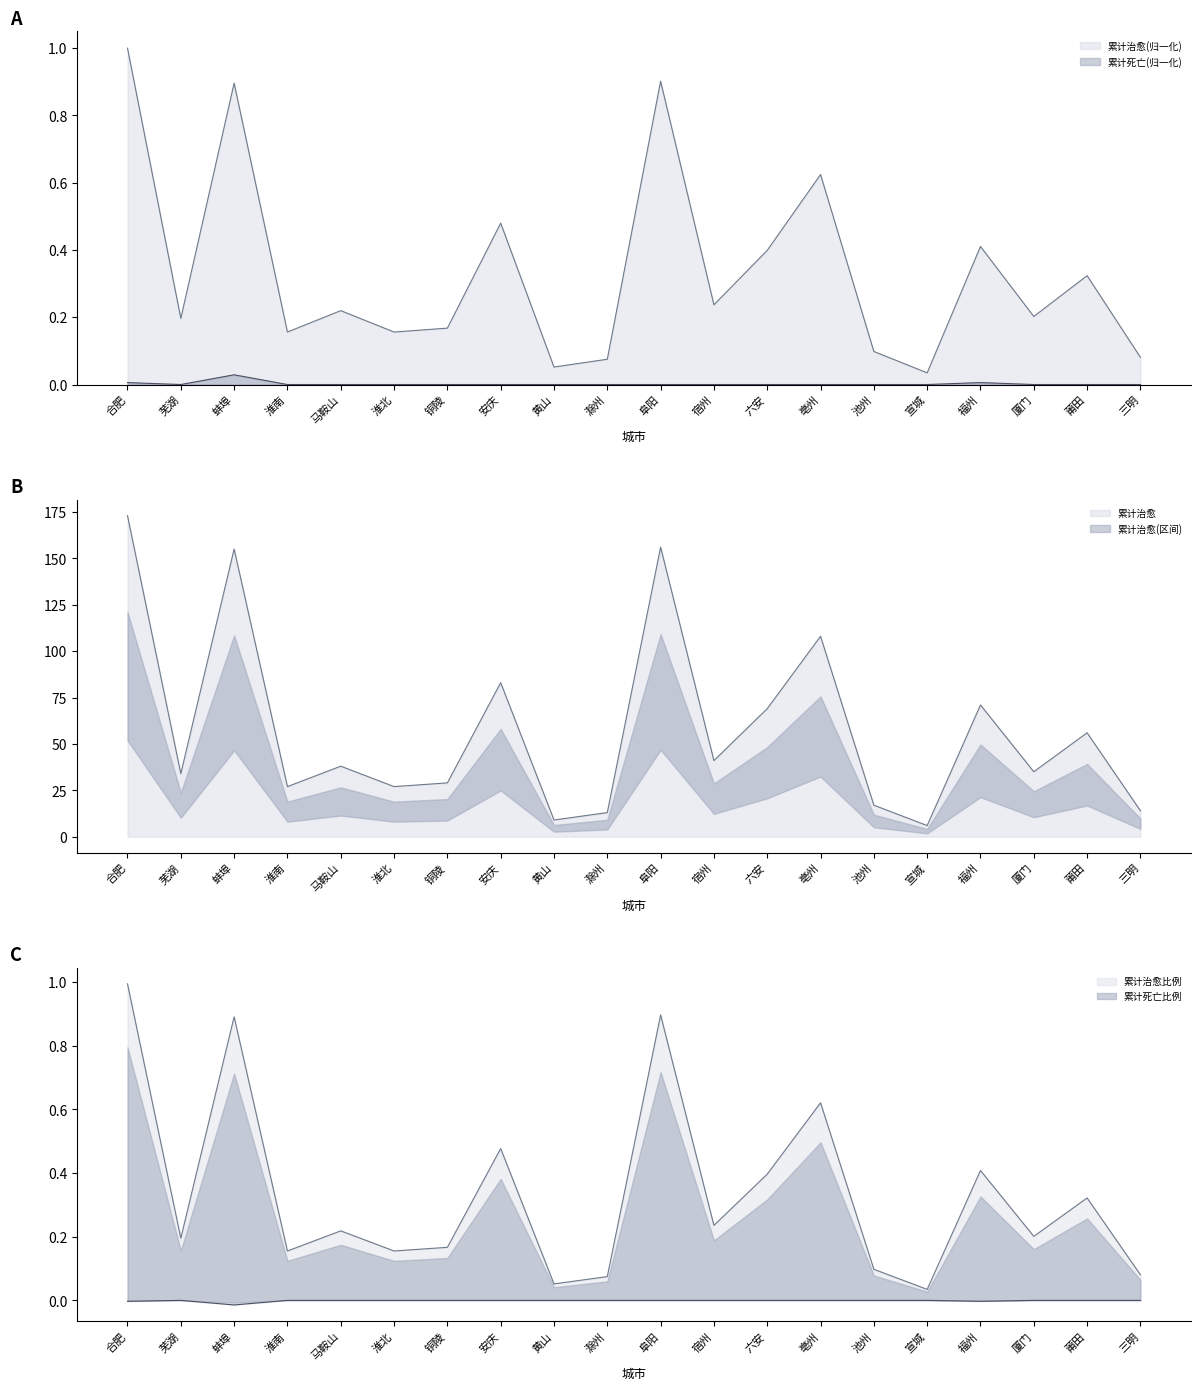

True or false: 累计死亡 and 累计治愈 intersect in this chart.

False